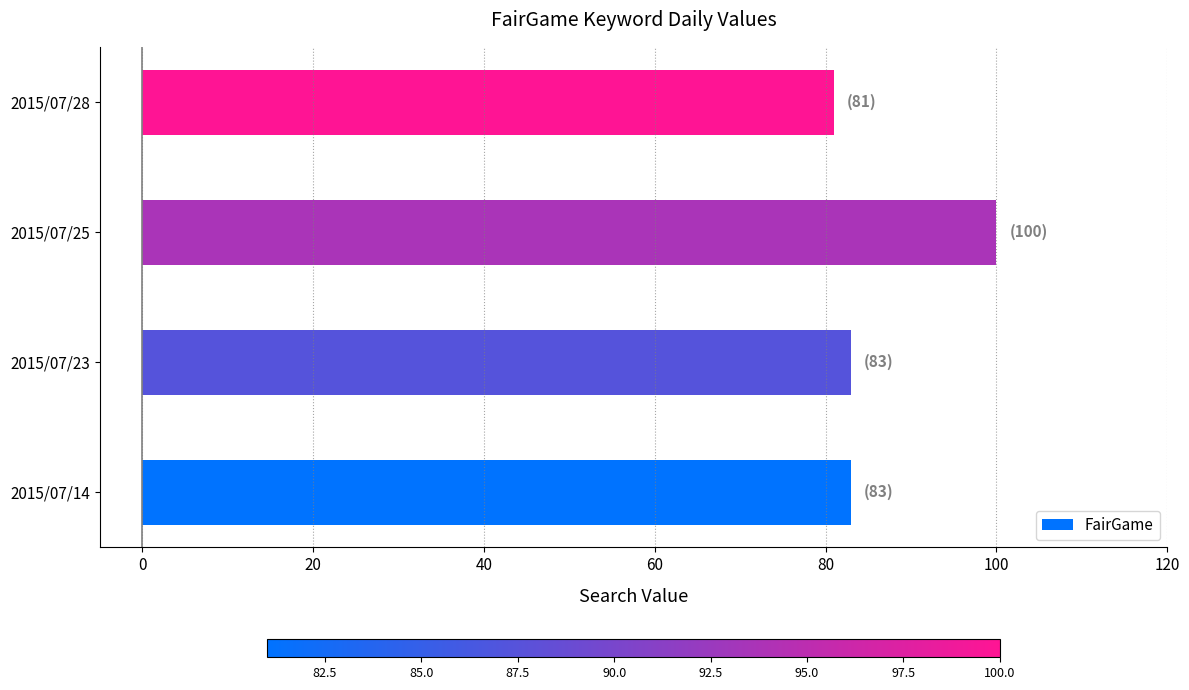

Count the values in the range 83 to 100.

3